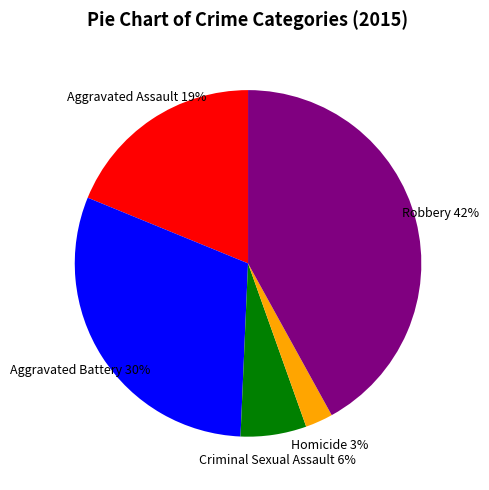

To the nearest percent, what is the difference between the largest and smallest slice percentages?

39%